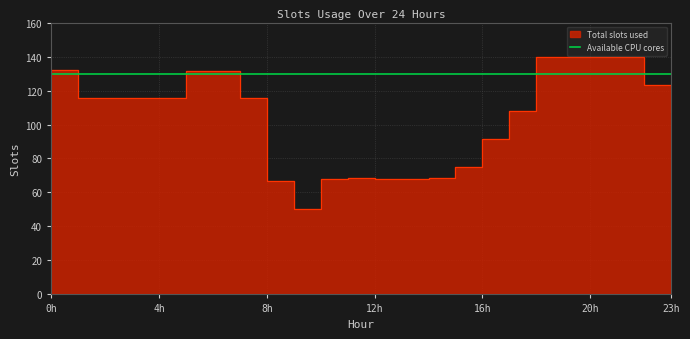

Where is the first local minimum?

9